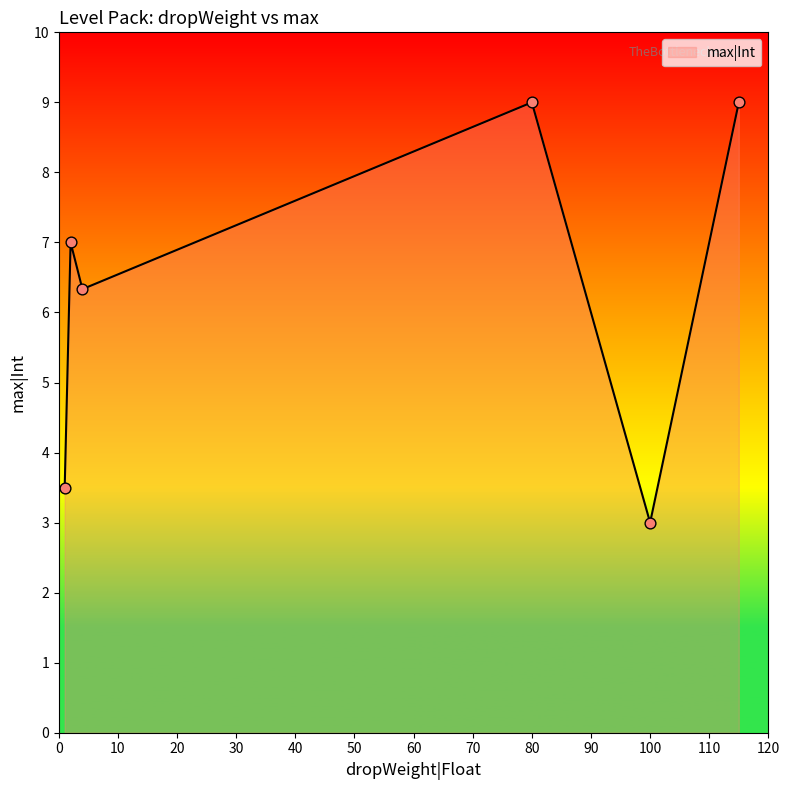

What is the difference between the maximum and second lowest values?

5.5